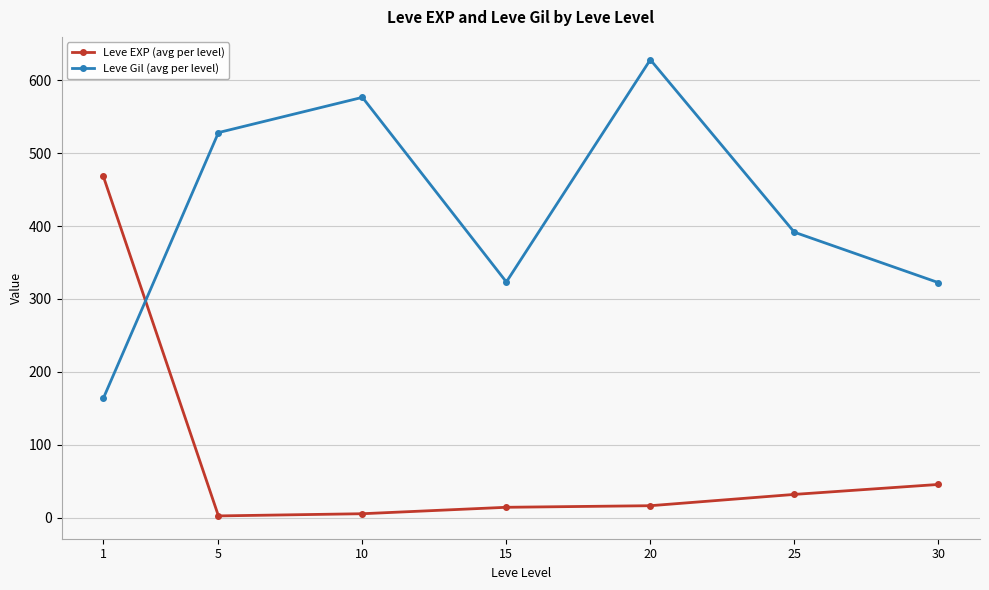

What is the value of the Leve EXP (avg per level) point at the 7th from the left?

45.5